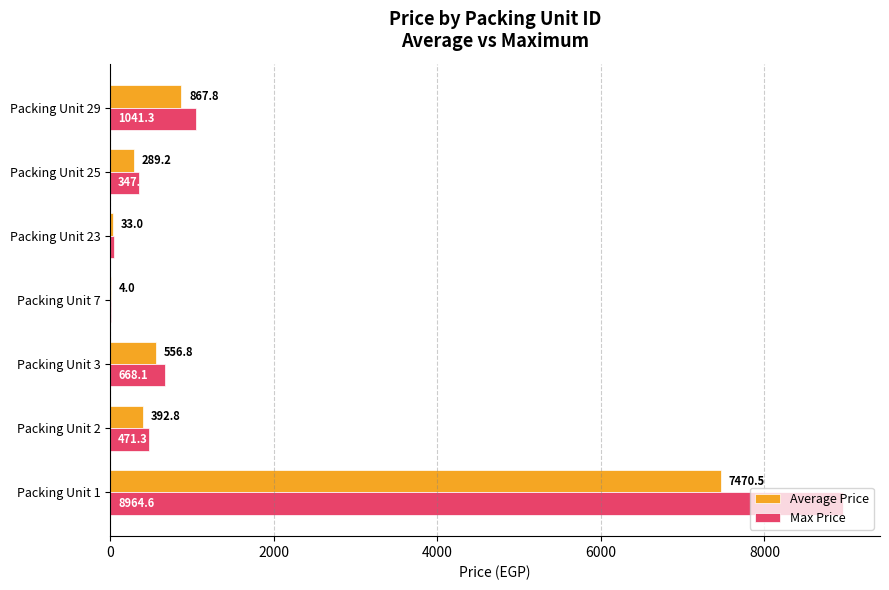

Which series has the largest total across all categories?

Max Price